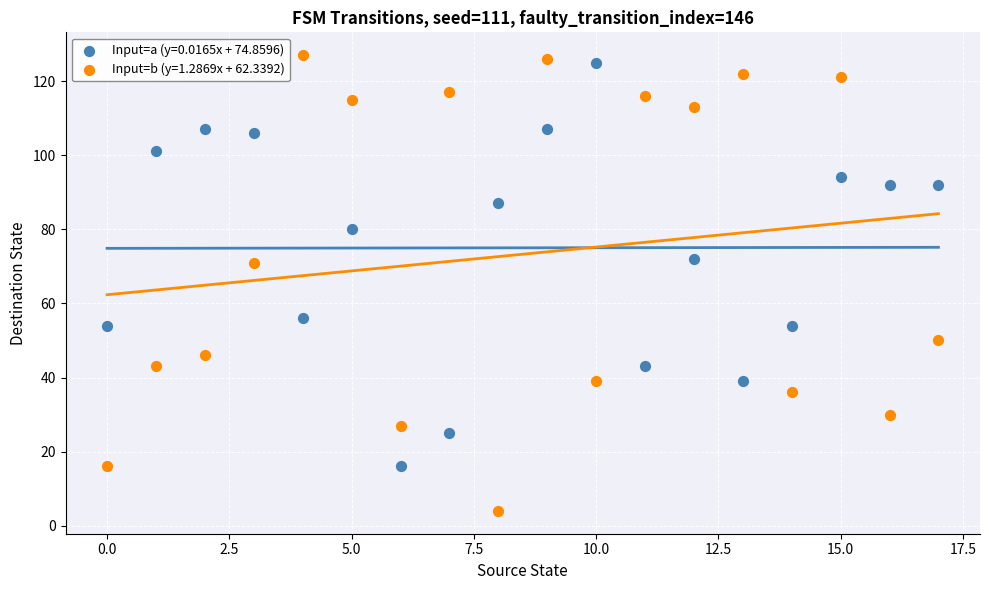

What are all the series names shown in the legend?

Input=a (y=0.0165x + 74.8596), Input=b (y=1.2869x + 62.3392)